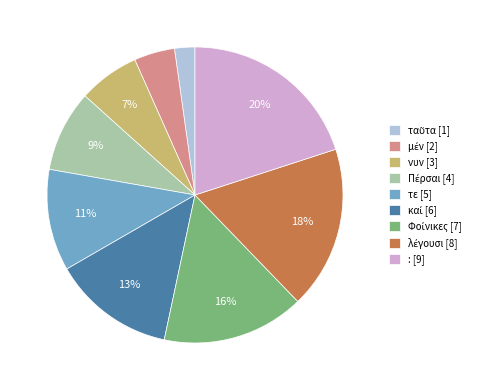

True or false: τε [5] accounts for 1% of the total.

False